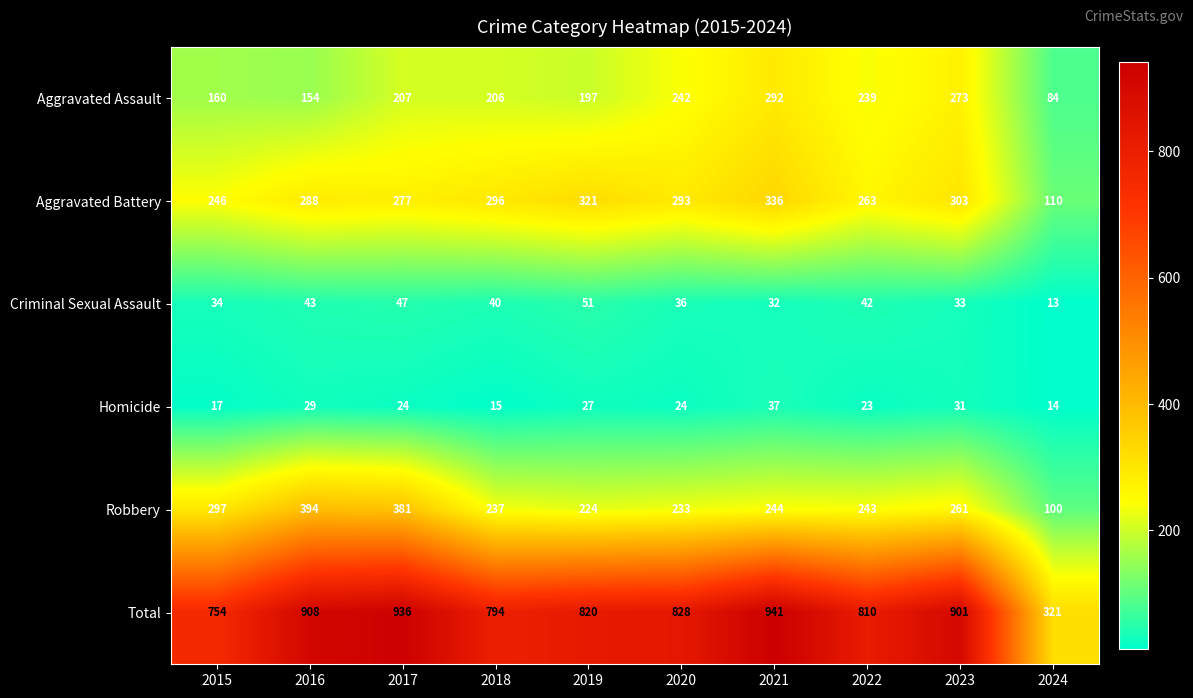

Count the number of data series in this chart.

6